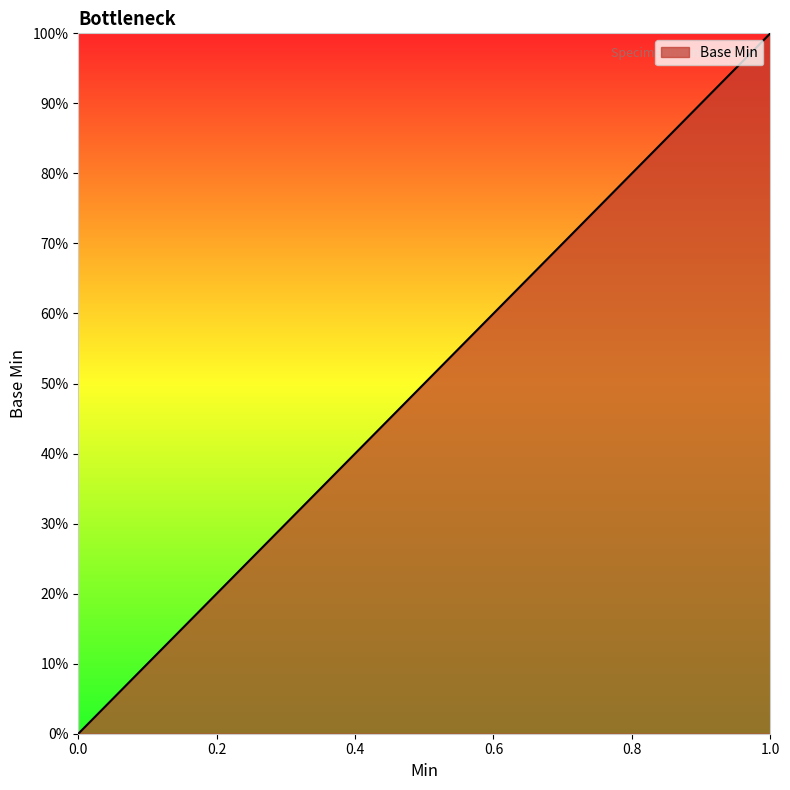

Does the chart have visible grid lines?

No